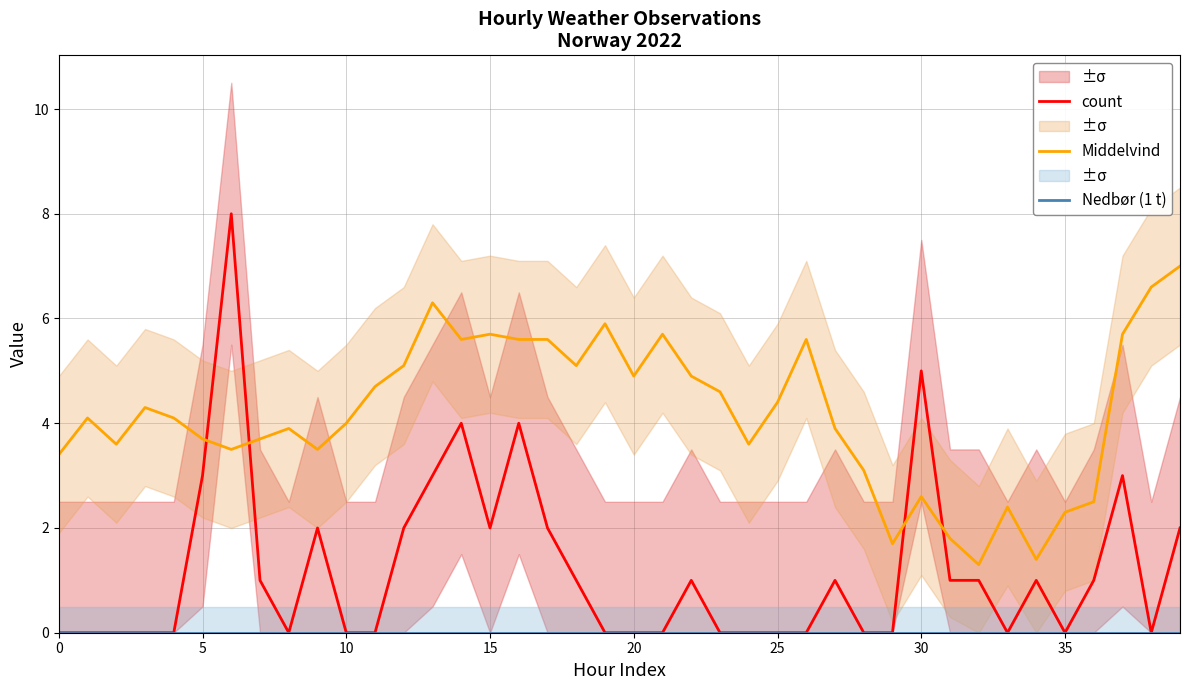

What is the approximate value of Middelvind at 31?

1.8